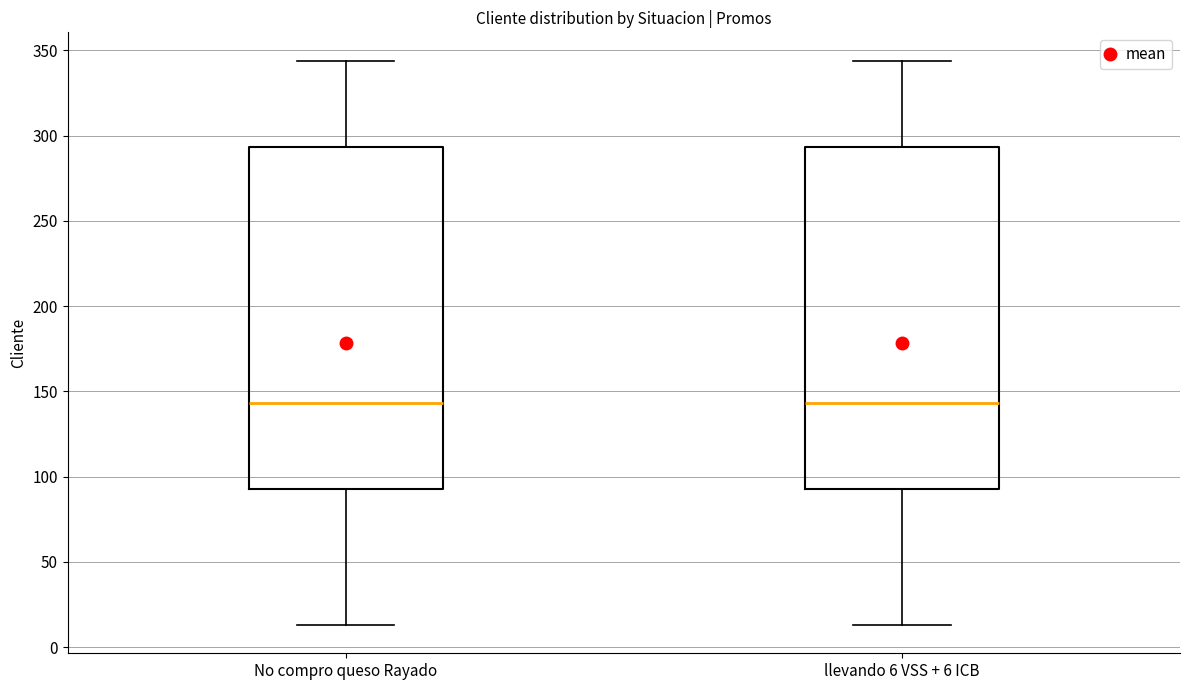

Where does the upper whisker of the box for No compro queso Rayado end on the y-axis? The values are not printed on the chart, so give them approximately, as read against the axis.

345